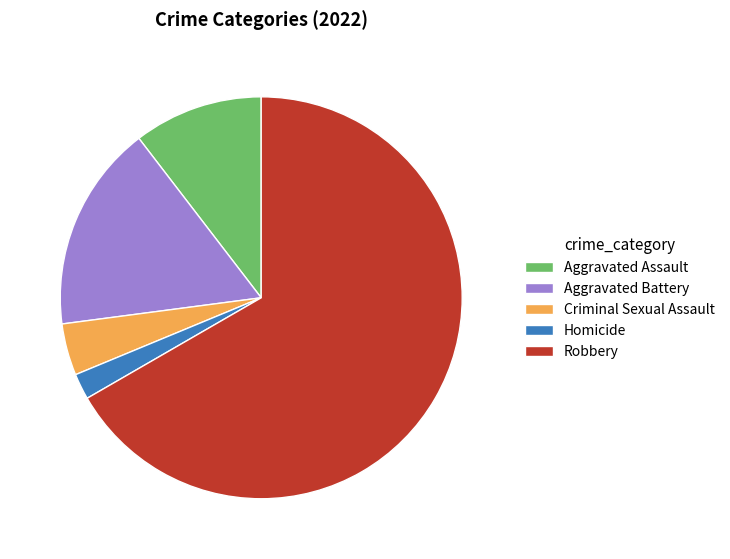

Between Robbery and Criminal Sexual Assault, which is larger?

Robbery